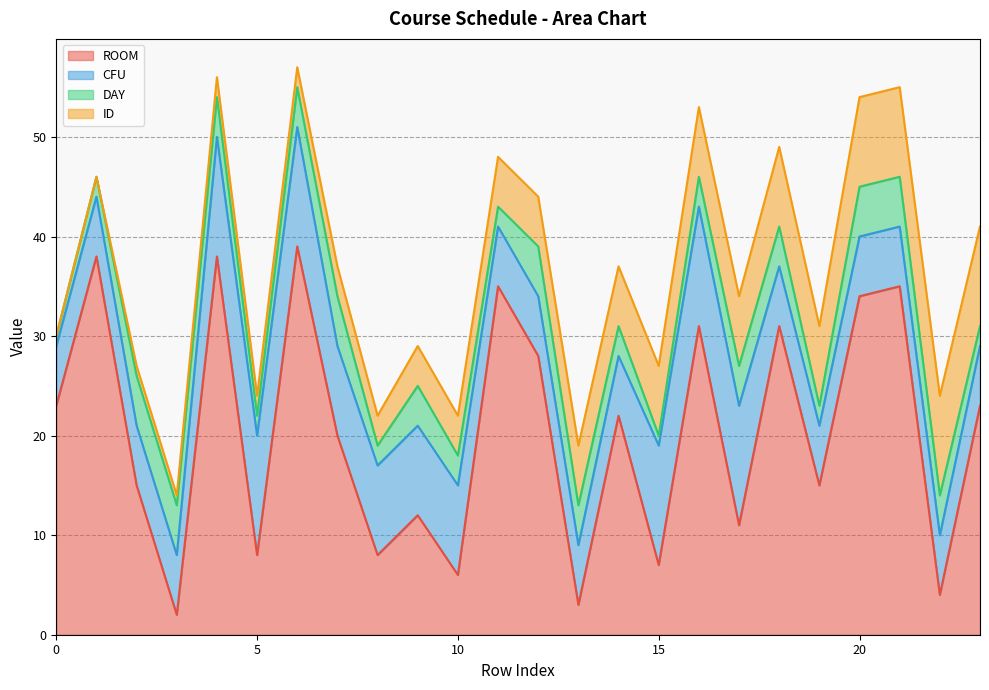

At 21, list the series in order from smallest to largest.

DAY, CFU, ID, ROOM